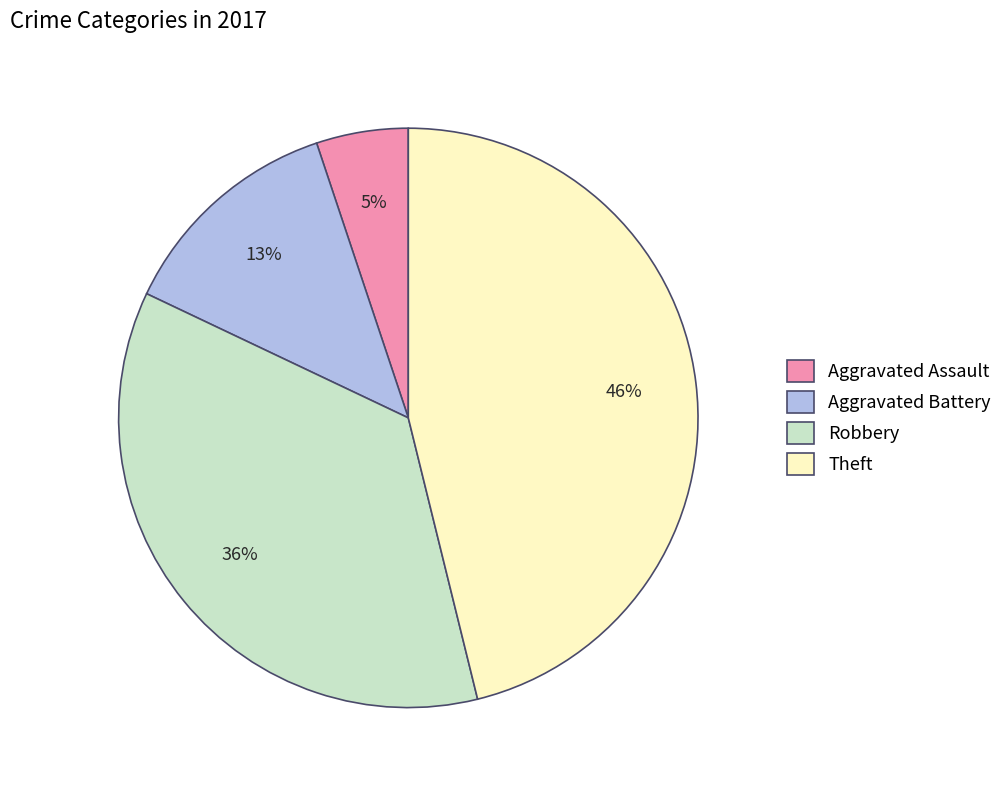

The Aggravated Battery slice represents 13% of the pie. True or false?

True